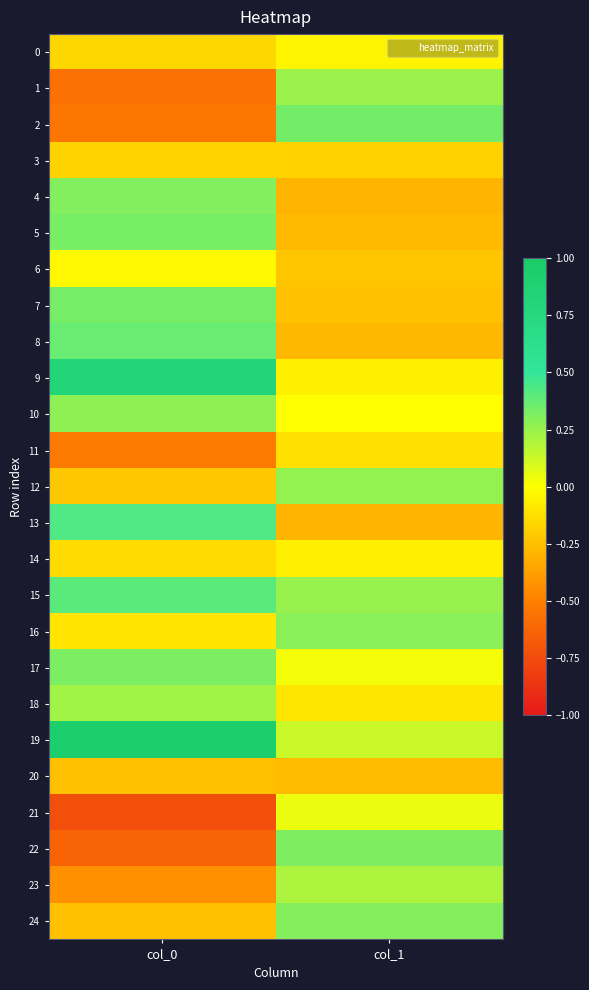

What is the smallest value displayed?

-0.7